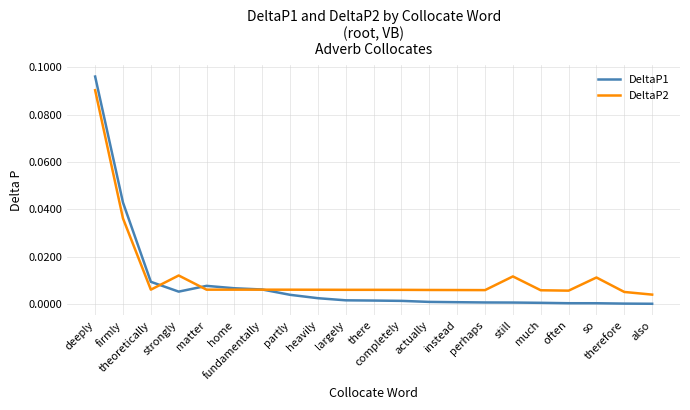

Does the chart display data point markers on the line(s)?

No